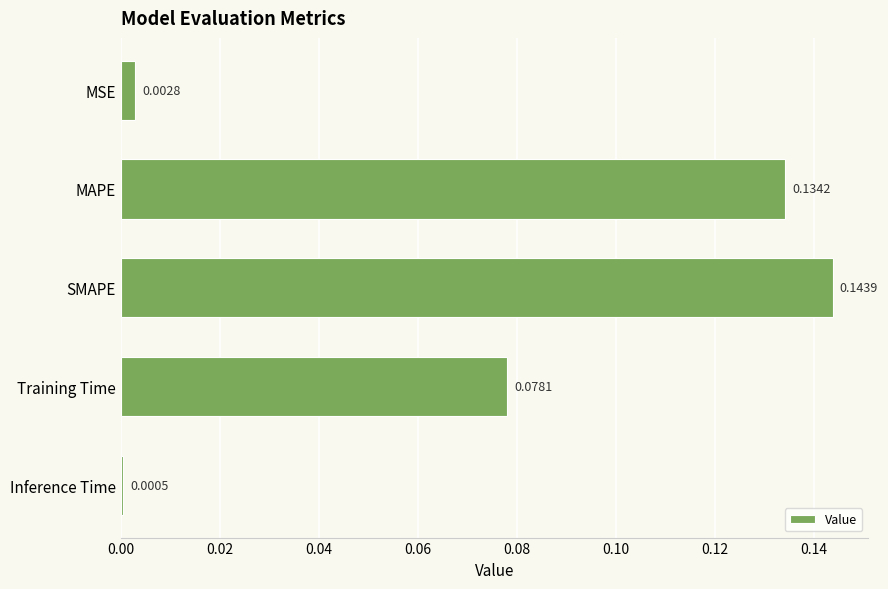

What is the sum of all values?

0.4